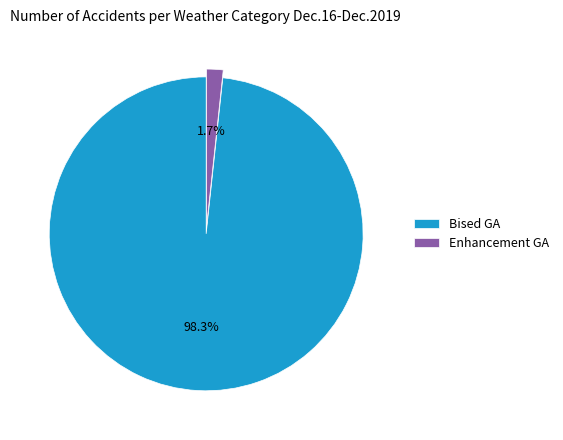

Rank the categories by value from lowest to highest.

Enhancement GA, Bised GA